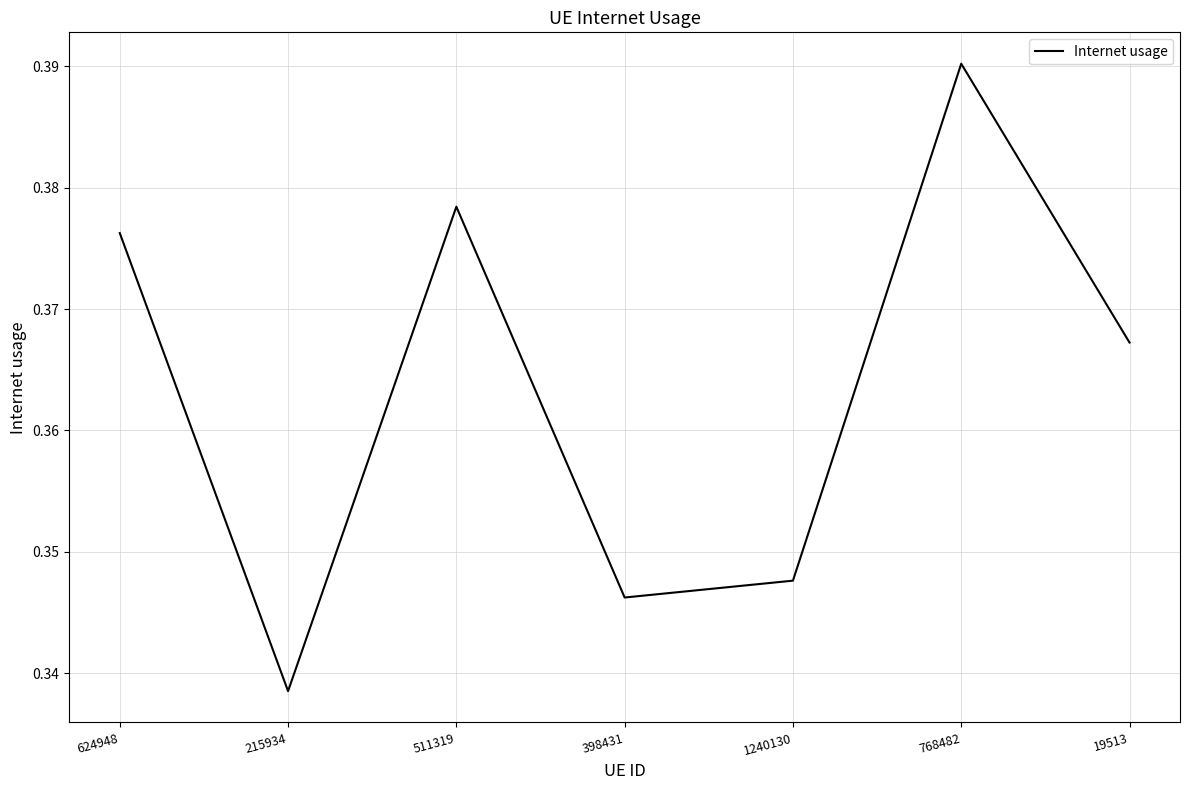

Where is the data nearest to the value 0?

215934